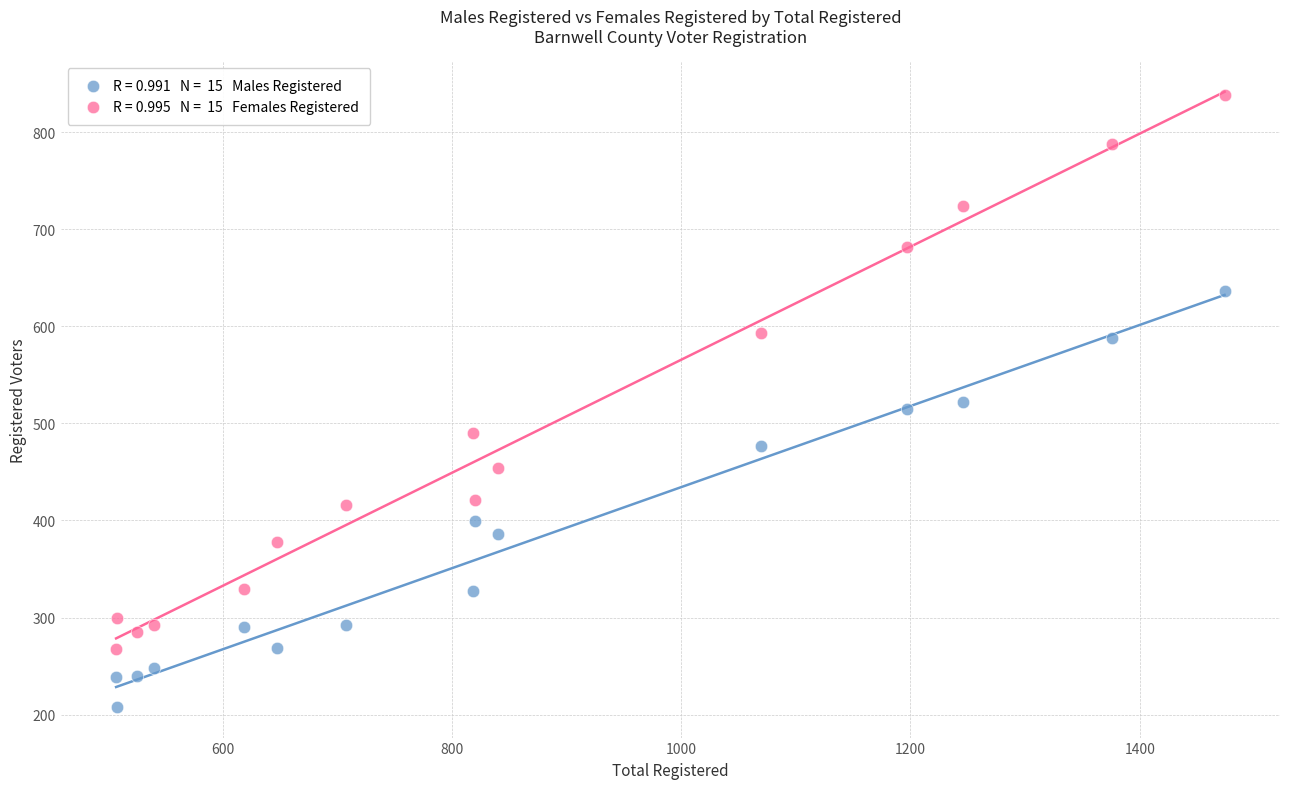

Across all data points, what is the range of X values (max minus min)?

967